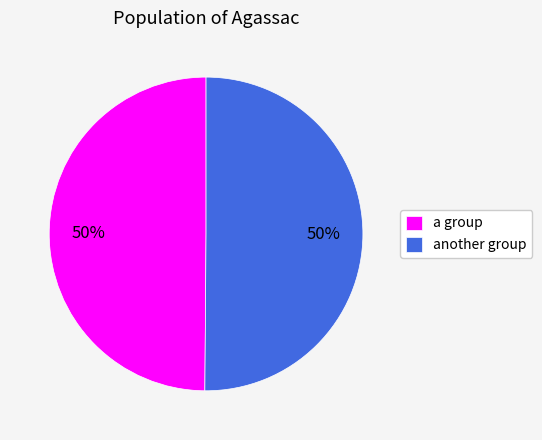

Is the sum of a group and another group greater than half?

Yes